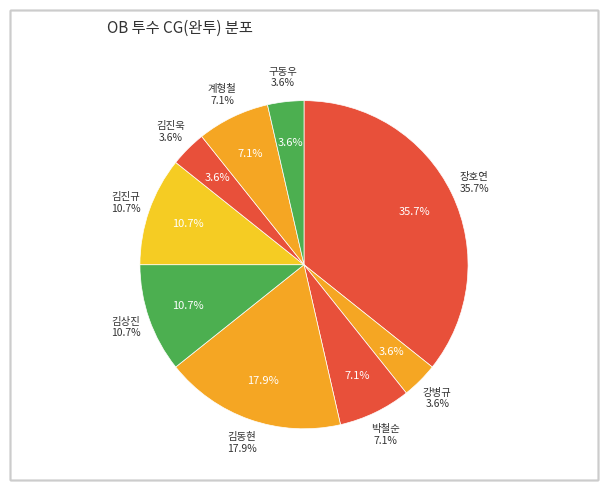

True or false: 10 accounts for 5% of the total.

False